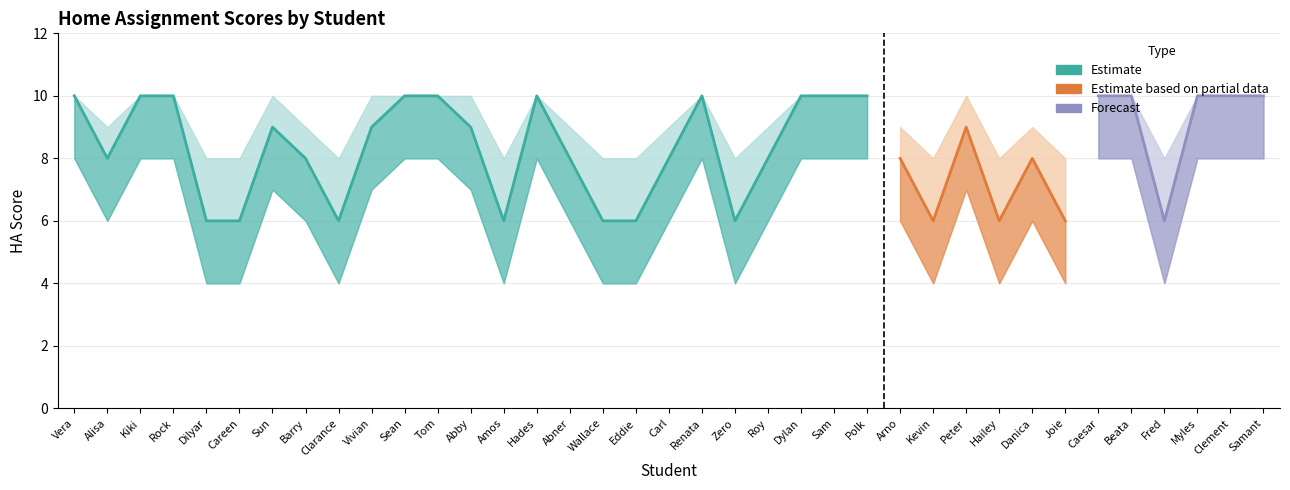

Where does the HA1 series first go above 9?

Vera